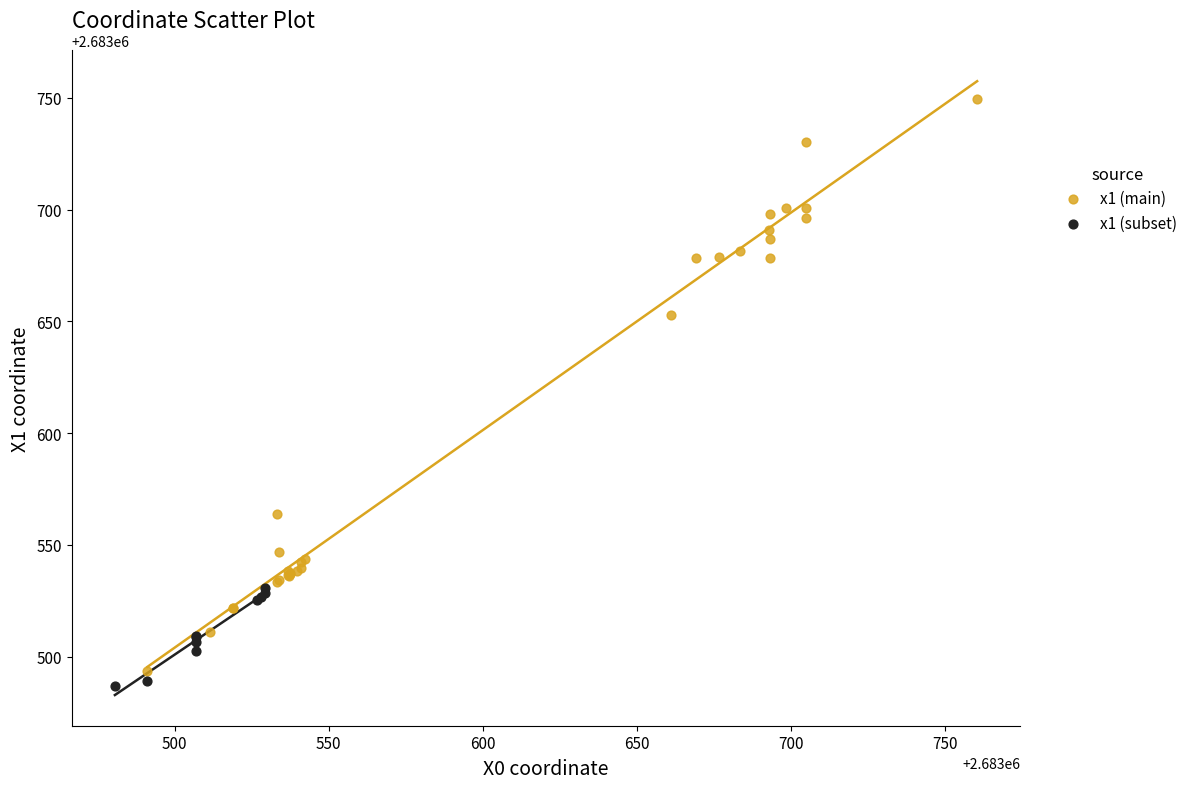

Which series has the widest spread of Y values?

x1 (main)